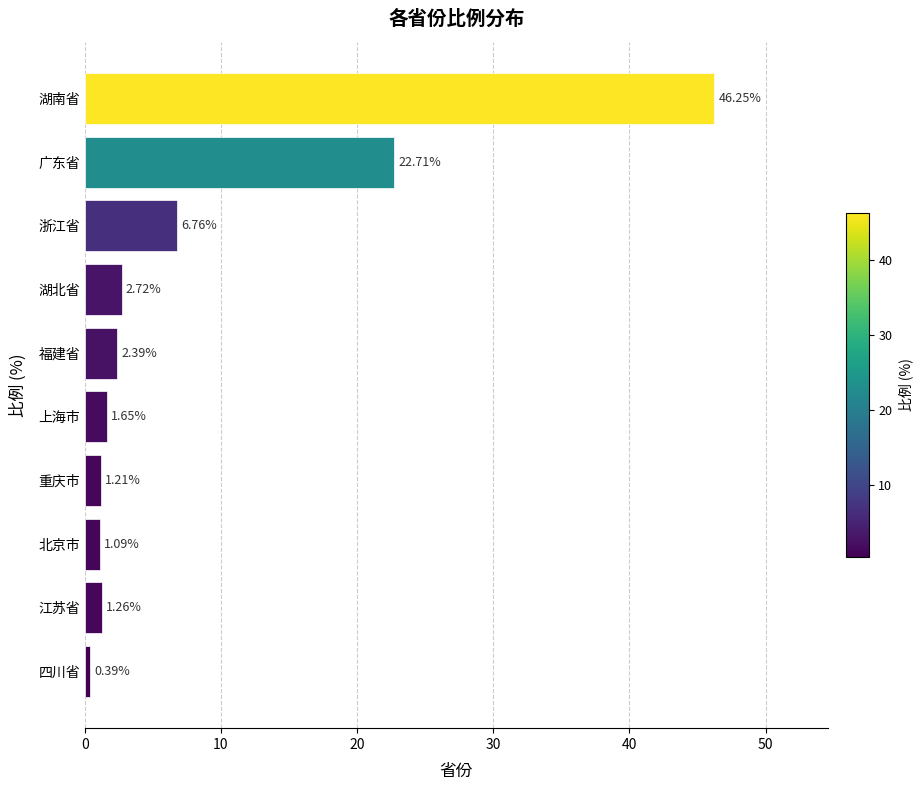

What is the change in value from 上海市 to 重庆市?

-0.4